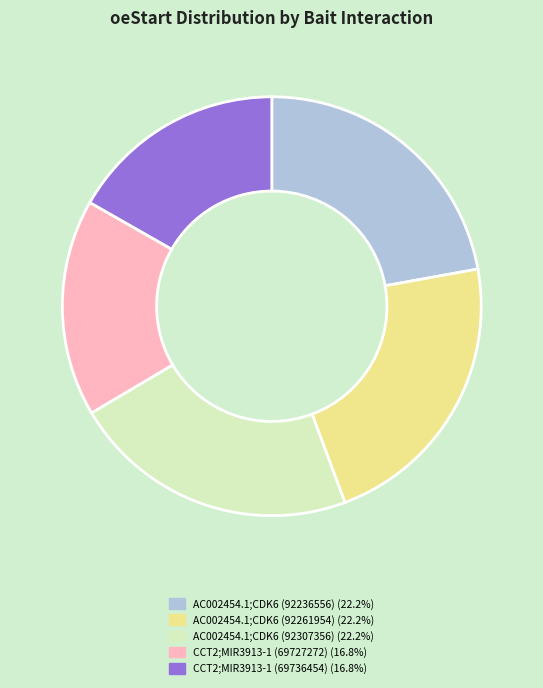

Is there any slice that represents more than half of the pie?

No